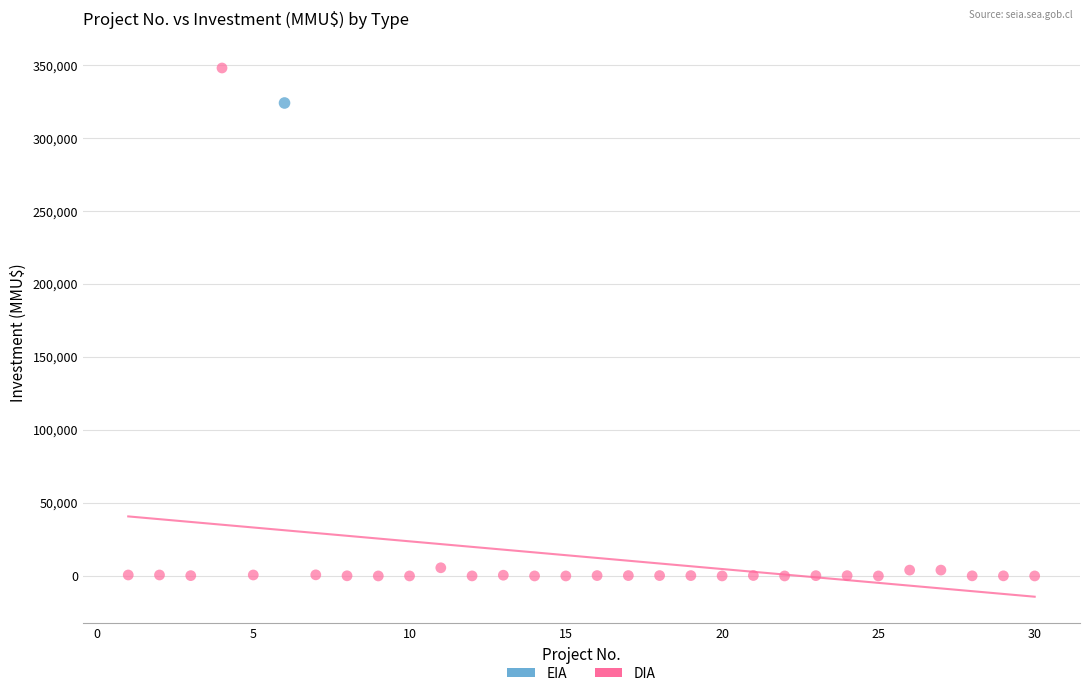

What are all the series names shown in the legend?

EIA, DIA